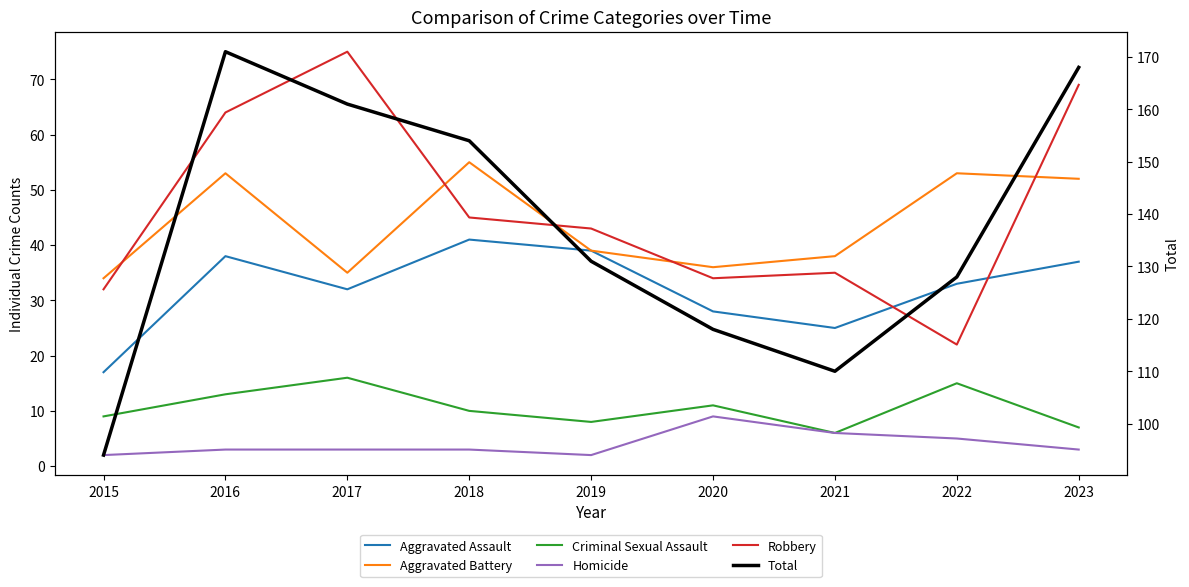

Reading right to left, extract all data points from this chart.

Aggravated Assault: 2023=37	2022=33	2021=25	2020=28	2019=39	2018=41	2017=32	2016=38	2015=17
Aggravated Battery: 2023=52	2022=53	2021=38	2020=36	2019=39	2018=55	2017=35	2016=53	2015=34
Criminal Sexual Assault: 2023=7	2022=15	2021=6	2020=11	2019=8	2018=10	2017=16	2016=13	2015=9
Homicide: 2023=3	2022=5	2021=6	2020=9	2019=2	2018=3	2017=3	2016=3	2015=2
Robbery: 2023=69	2022=22	2021=35	2020=34	2019=43	2018=45	2017=75	2016=64	2015=32
Total: 2023=168	2022=128	2021=110	2020=118	2019=131	2018=154	2017=161	2016=171	2015=94